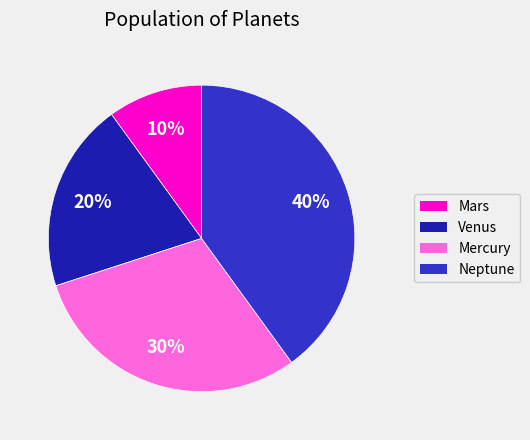

Is the sum of Venus and Neptune greater than half?

Yes